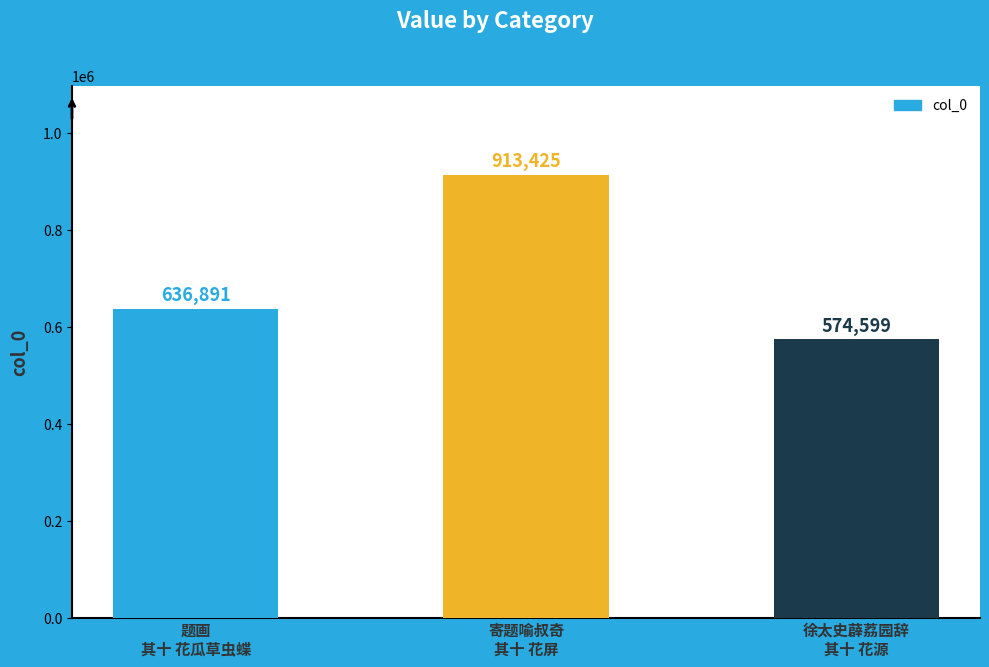

List the labels in order of value, smallest first.

徐太史薜荔园辞
其十 花源, 题画
其十 花瓜草虫蝶, 寄题喻叔奇
其十 花屏